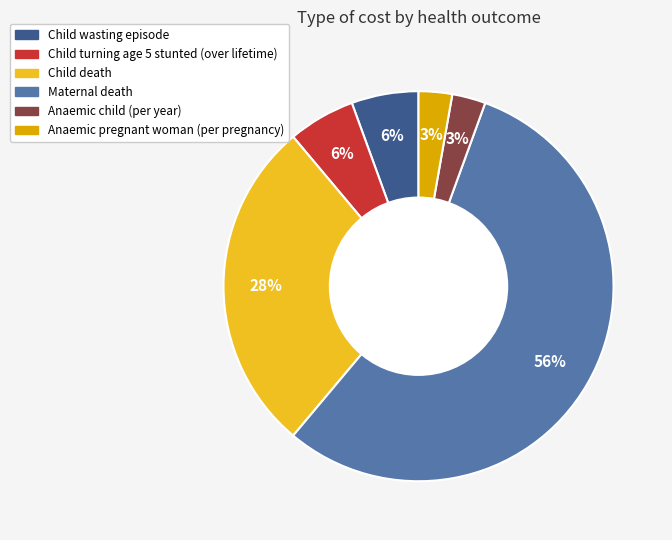

To the nearest percent, what is the combined percentage of Child turning age 5 stunted (over lifetime) and Child death?

33%